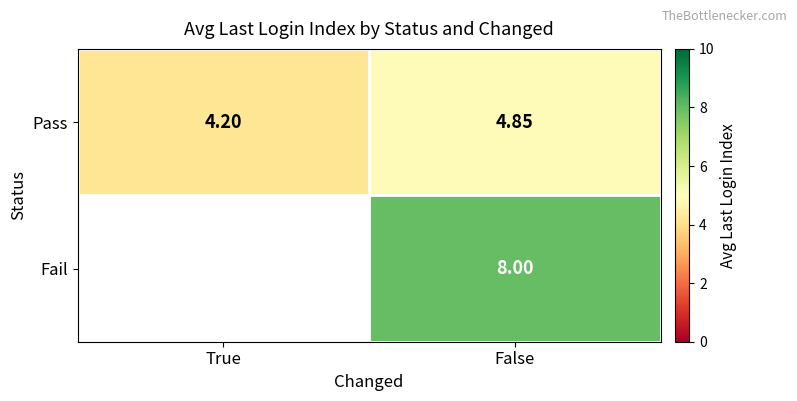

At False, list the series in order from smallest to largest.

Pass, Fail